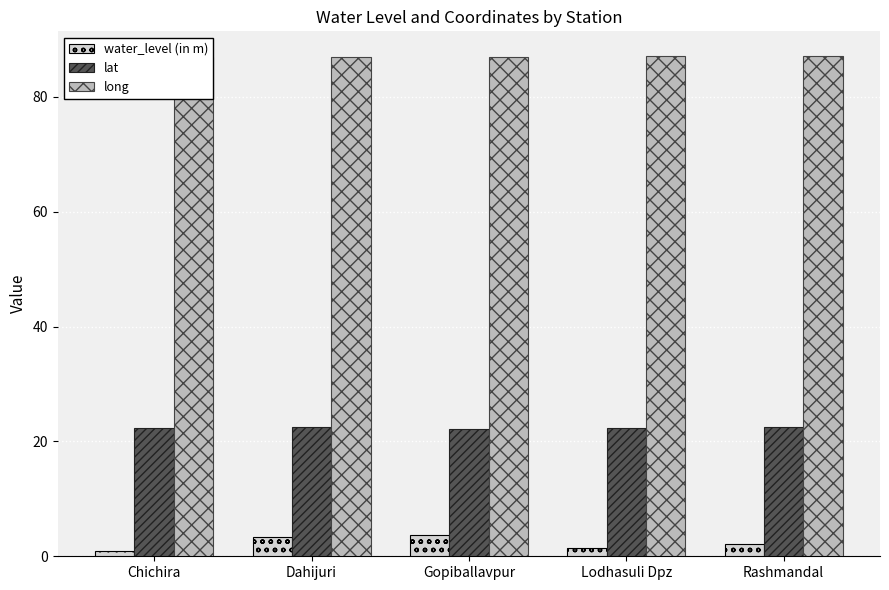

List the series in order of their overall mean, lowest first.

water_level (in m), lat, long